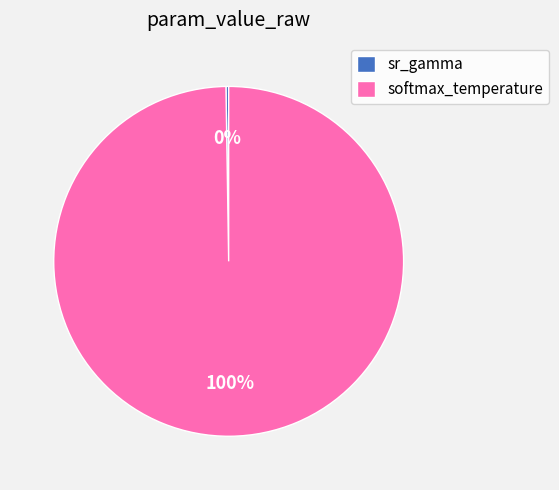

To the nearest percent, what portion does softmax_temperature represent?

100%